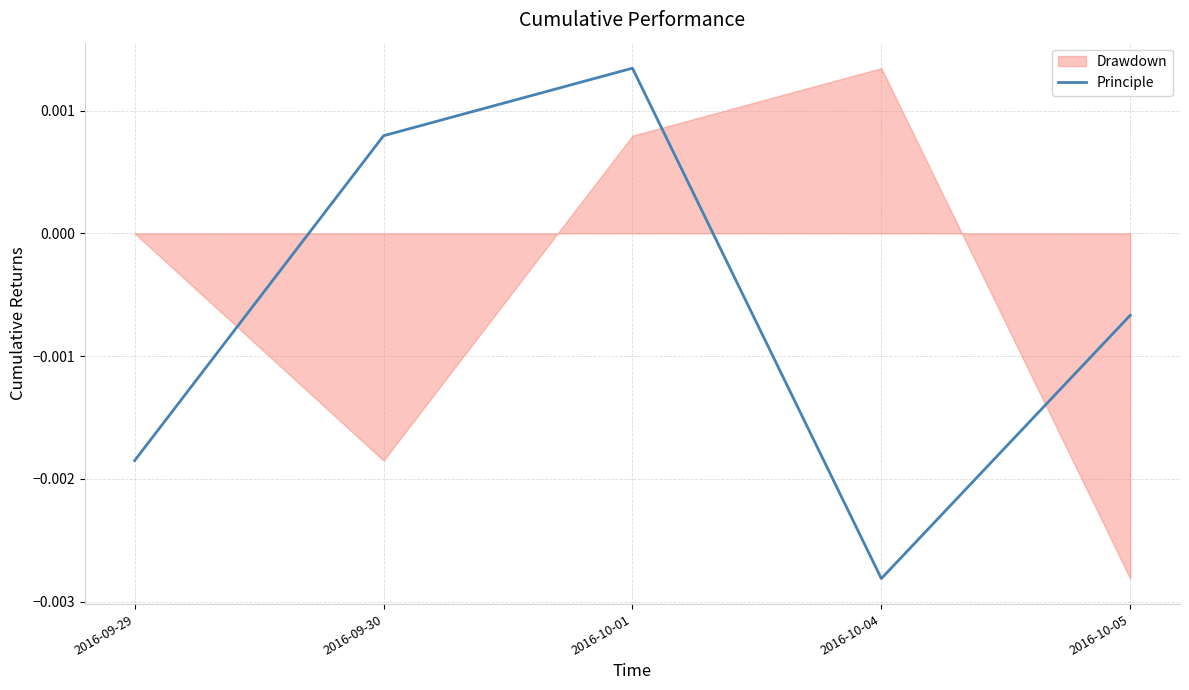

True or false: the data shows 0.0 at 2016-10-01.

False